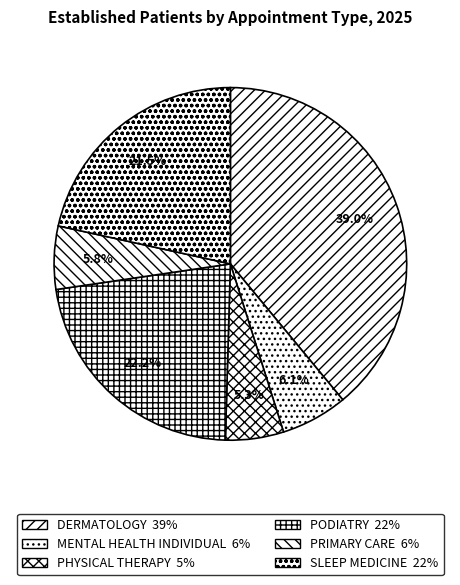

What is the largest slice in the pie chart?

DERMATOLOGY